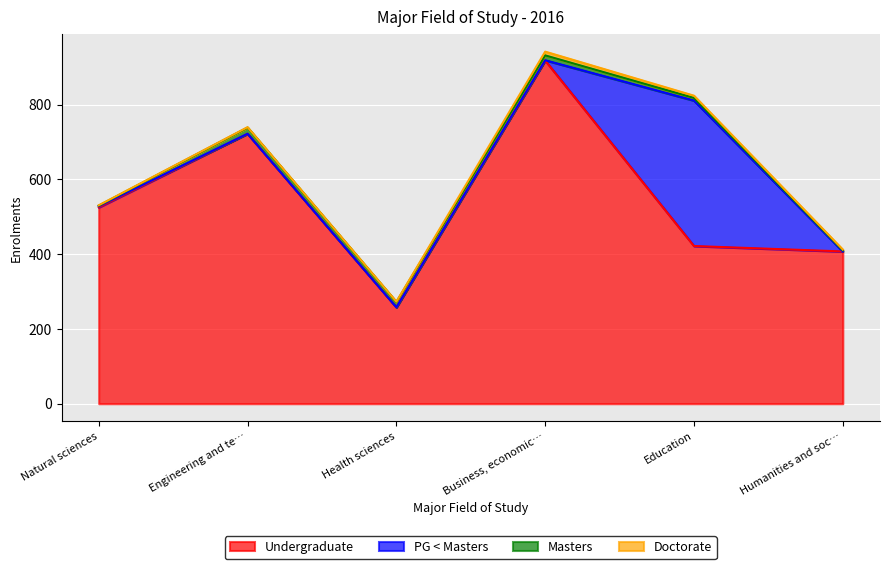

What is the total value across all series at Business, economic and management sciences?

942.2